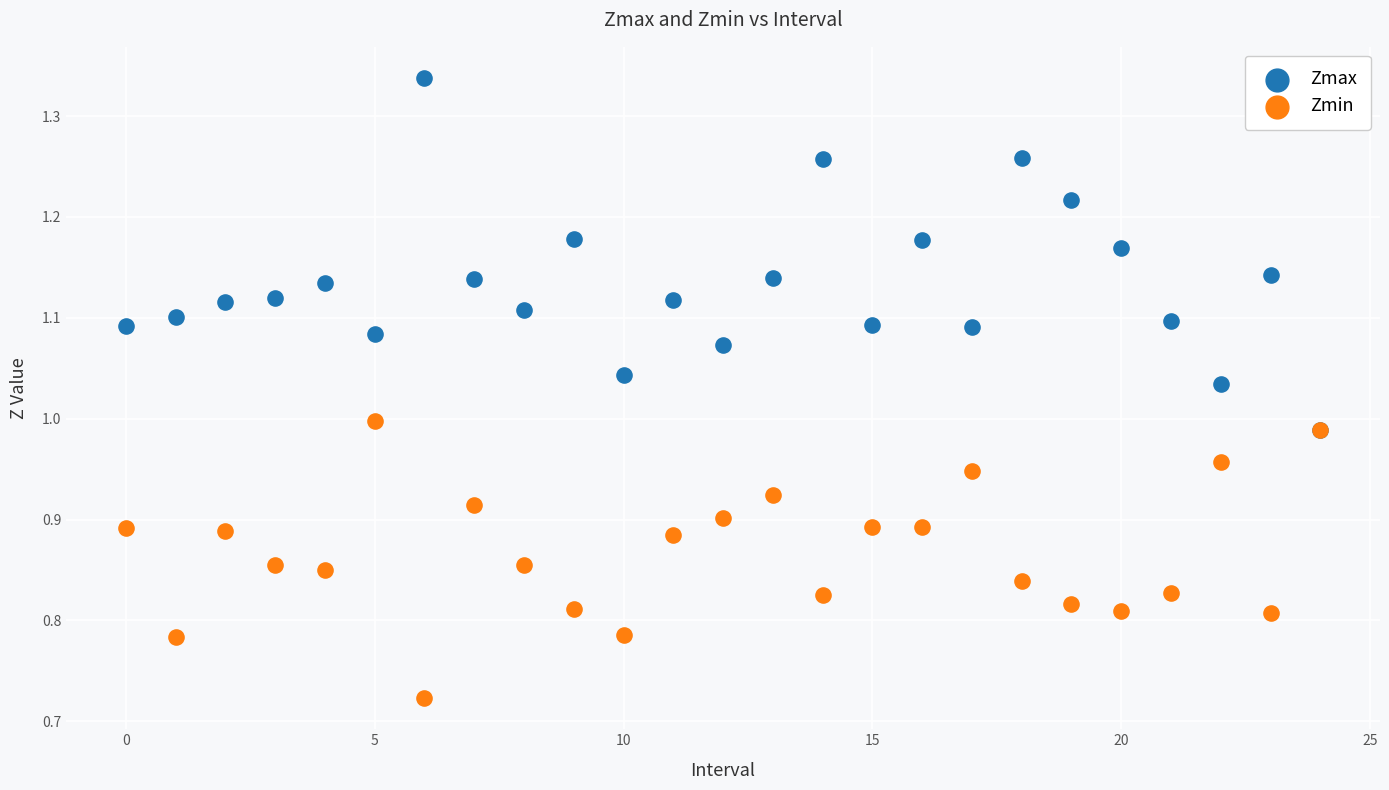

What are all the series names shown in the legend?

Zmax, Zmin